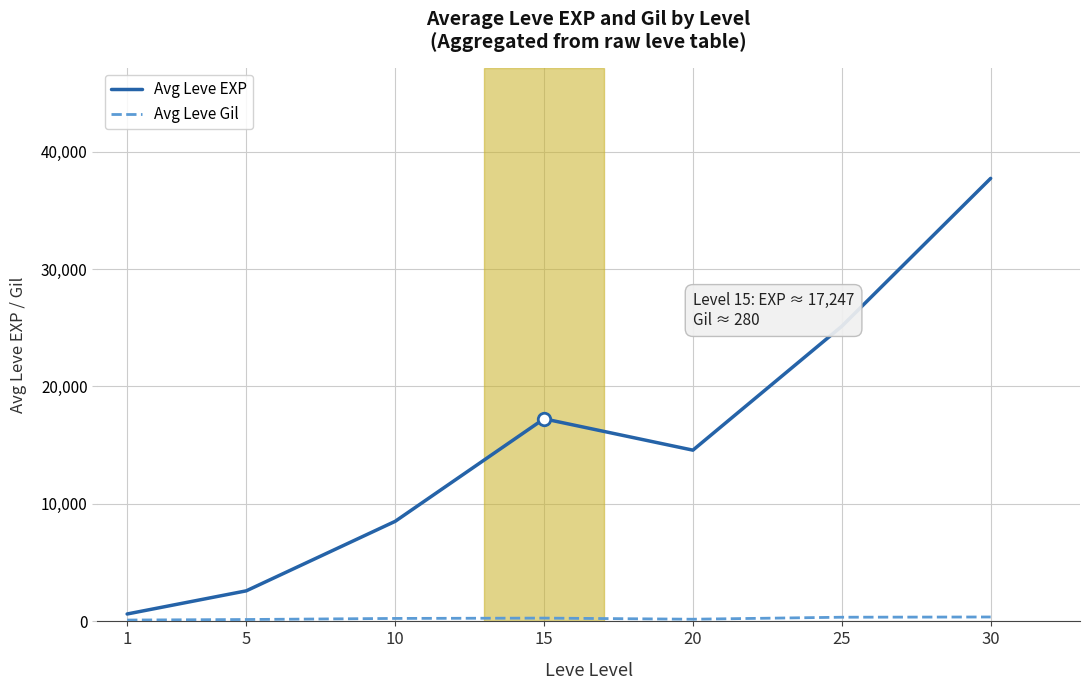

Which series has the largest total across all categories?

Avg Leve EXP